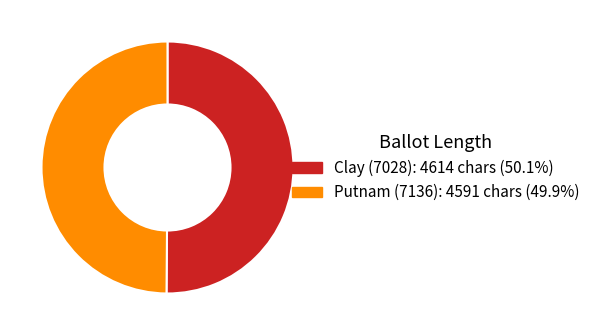

Do Clay (7028): 4614 chars (50.1%) and Putnam (7136): 4591 chars (49.9%) together represent more than half of the pie?

Yes